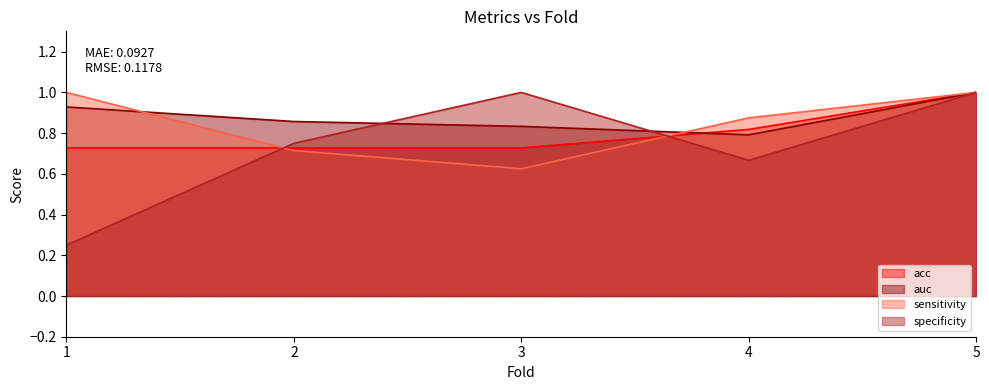

Rank the series by their maximum value, from highest to lowest.

acc, auc, sensitivity, specificity